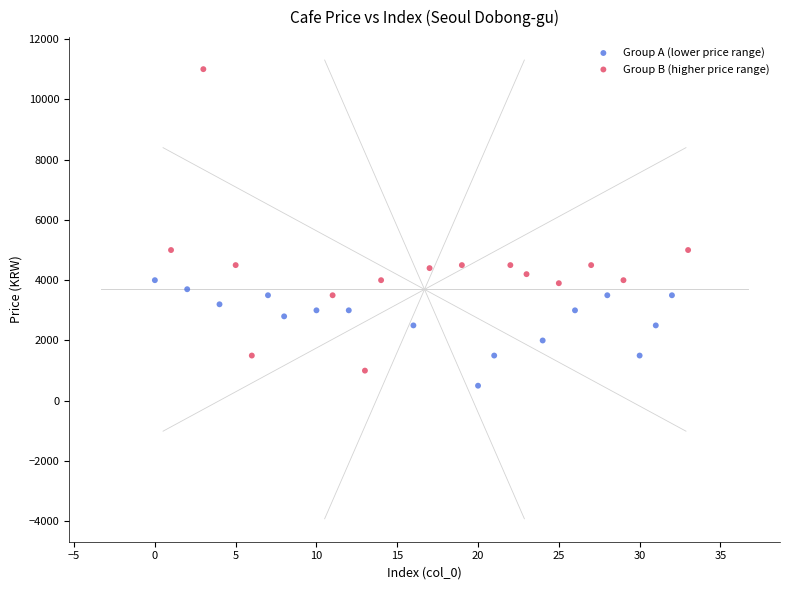

What are all the series names shown in the legend?

Group A (lower price range), Group B (higher price range)